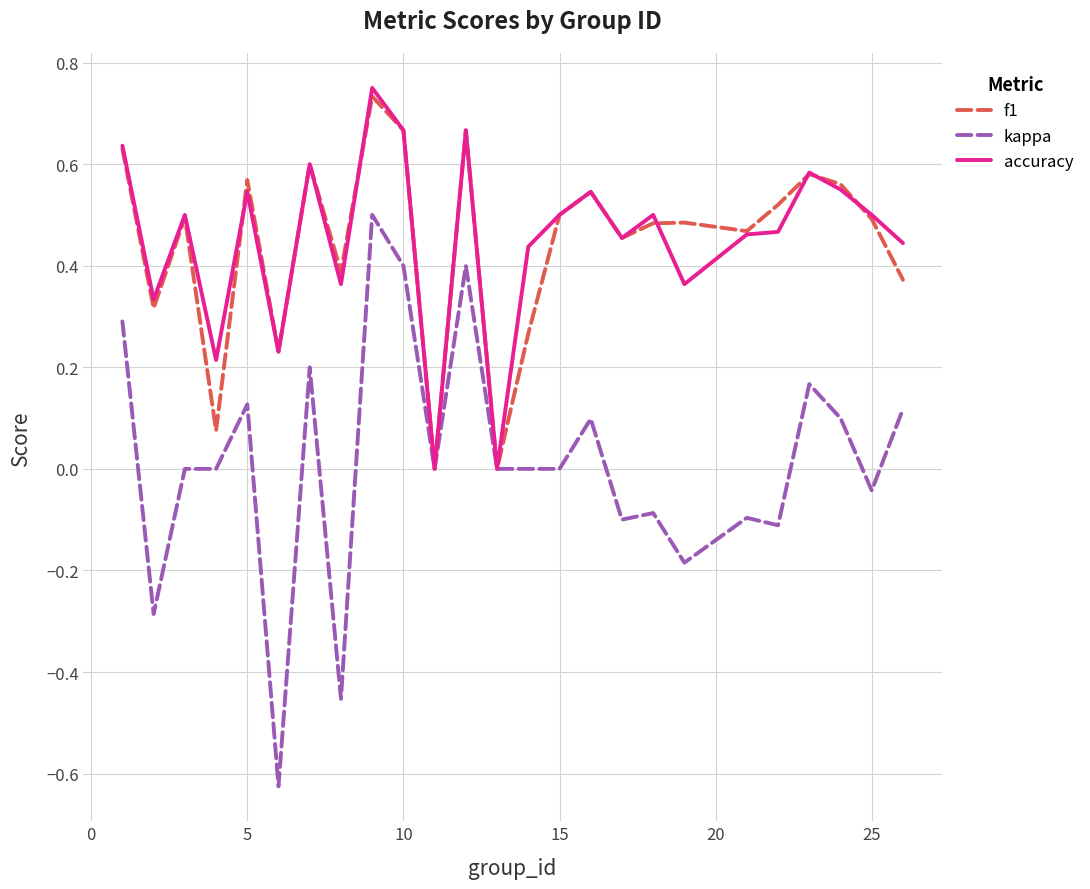

Which series has the largest range (max minus min)?

kappa